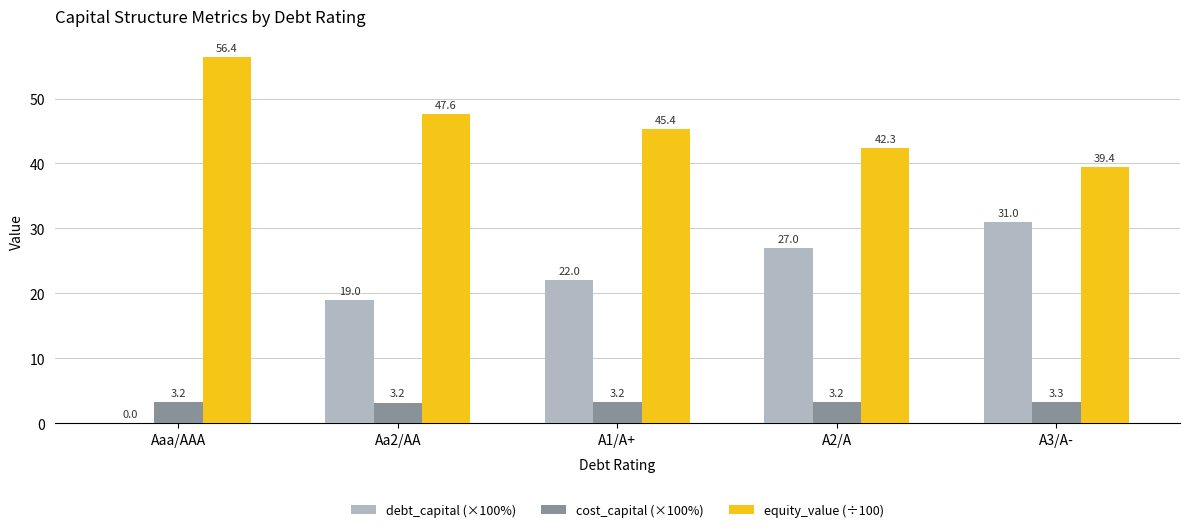

What is the approximate value of equity_value (÷100) at A2/A?

42.3